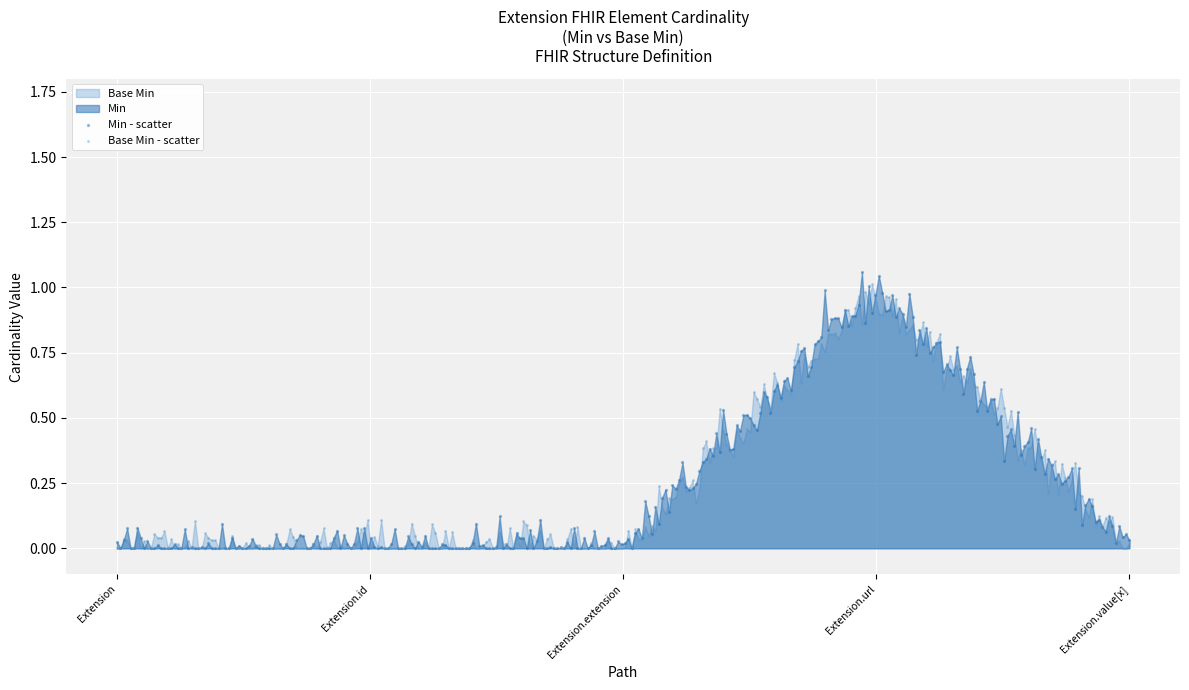

How many points are shown in the scatter plot?

600